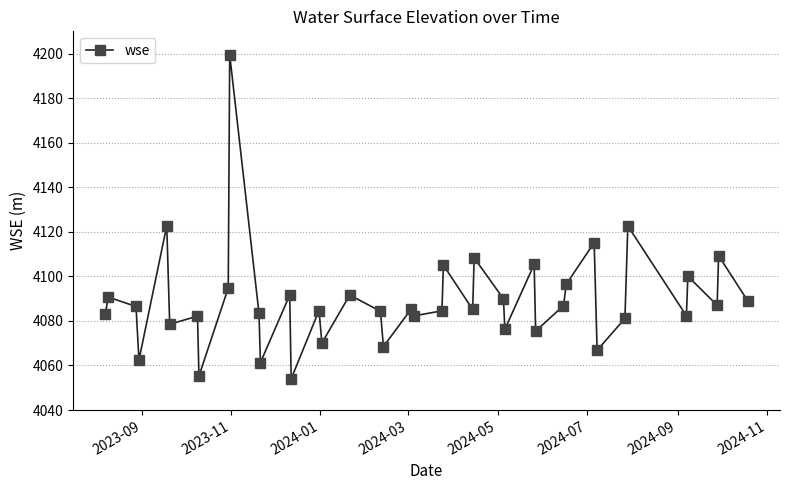

What is the difference between the second highest and second lowest values?

67.5